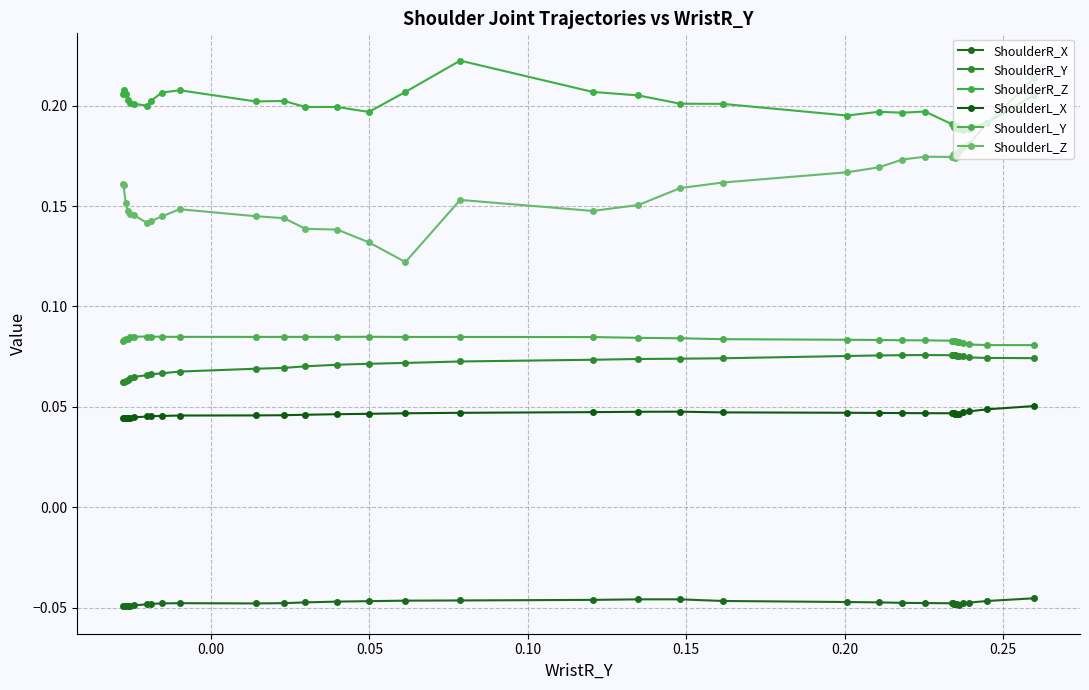

How many categories are shown in the chart?

37